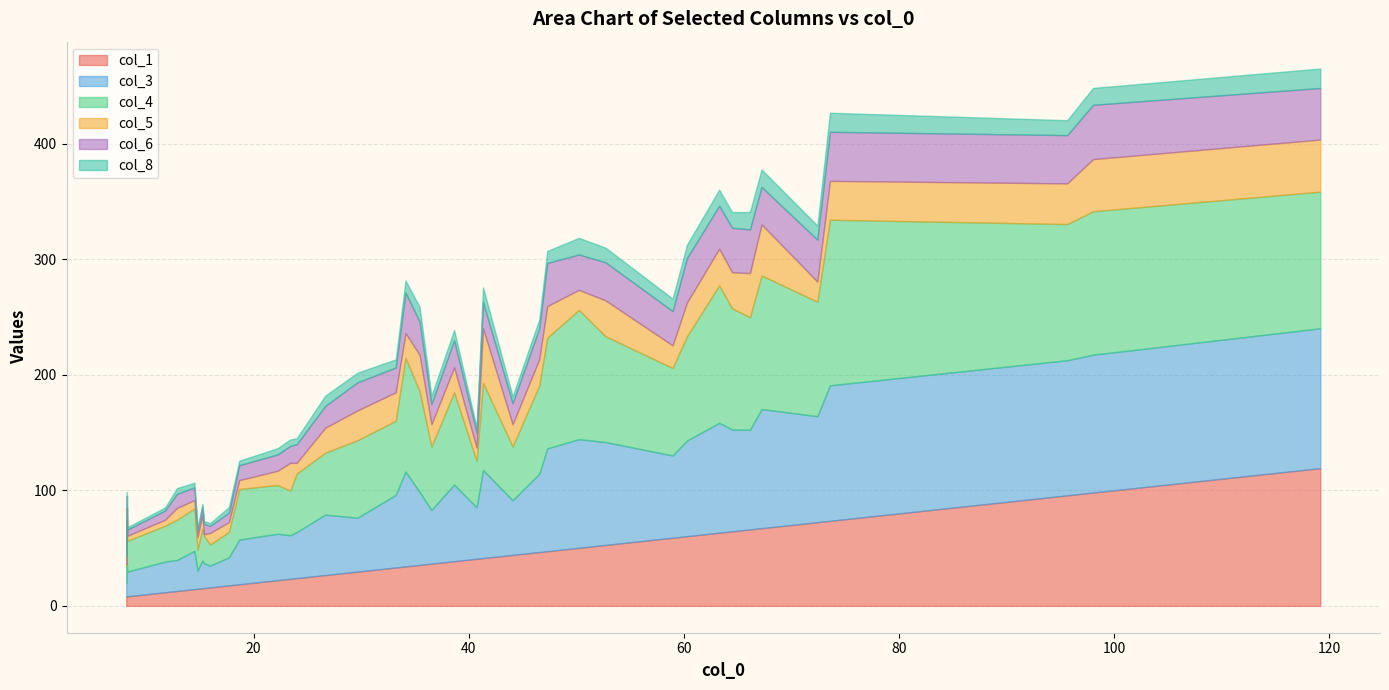

What is the maximum value for col_1?

119.2